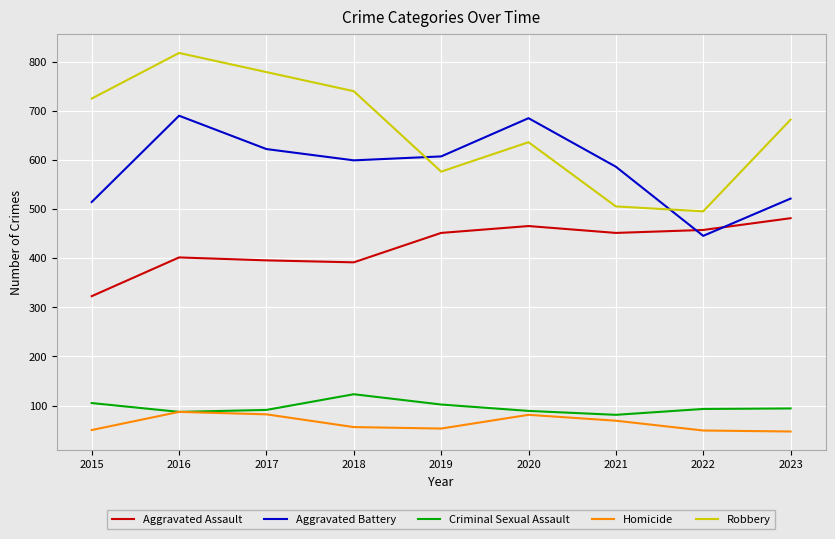

Which series has the largest range (max minus min)?

Robbery